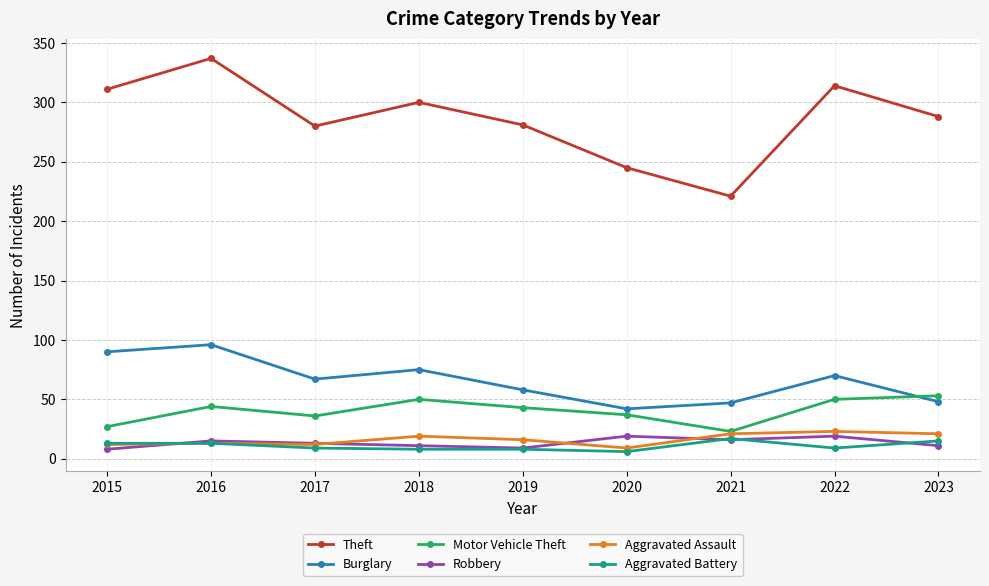

True or false: Burglary has more than 0 points higher than both neighbors.

True